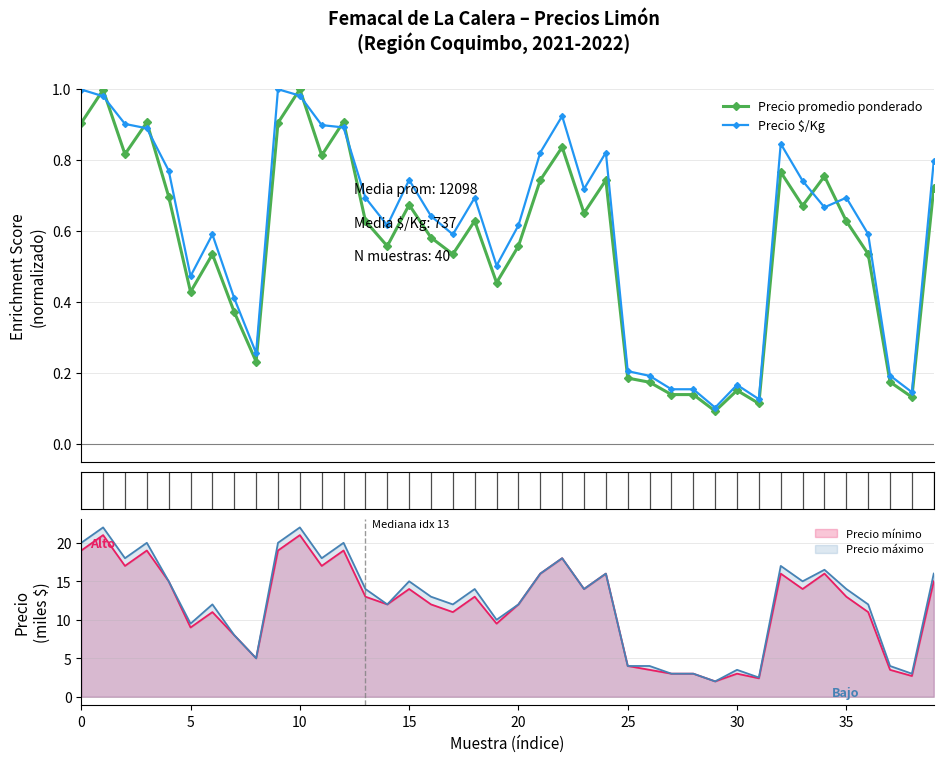

What is the average value of the Precio $/Kg series?

0.6